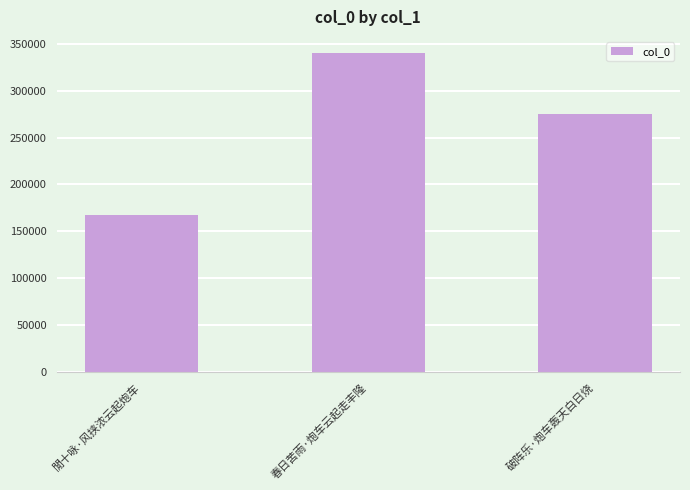

What position from the left is 破阵乐·炮车轰天白日烧?

3